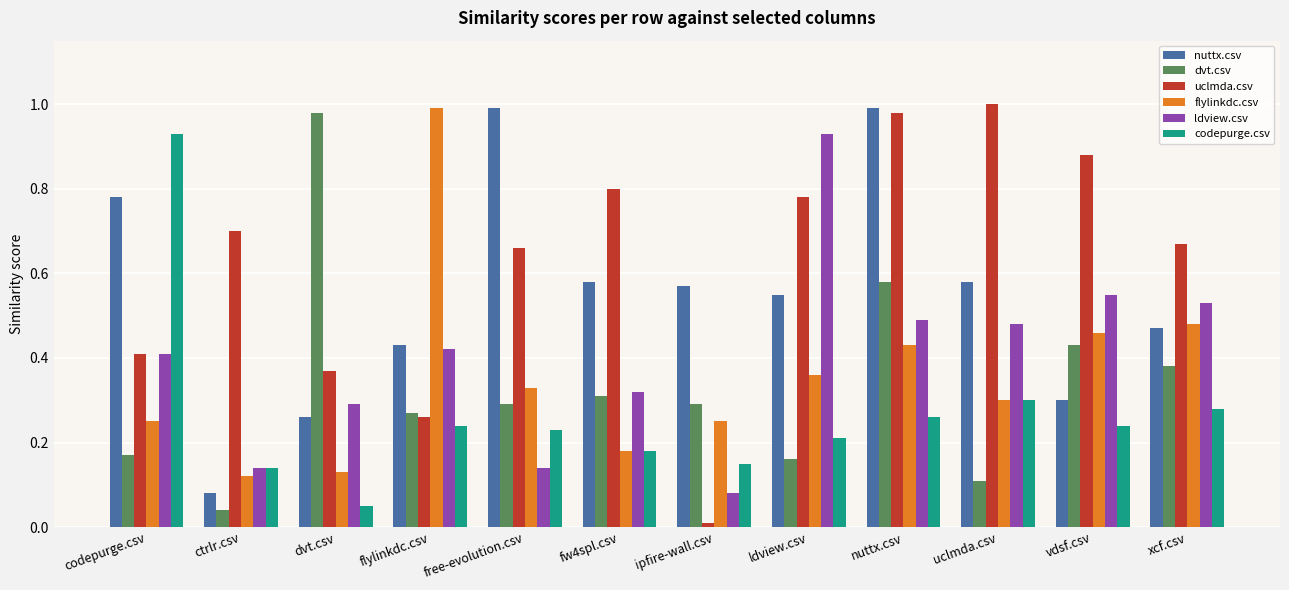

Are the bars horizontal?

No